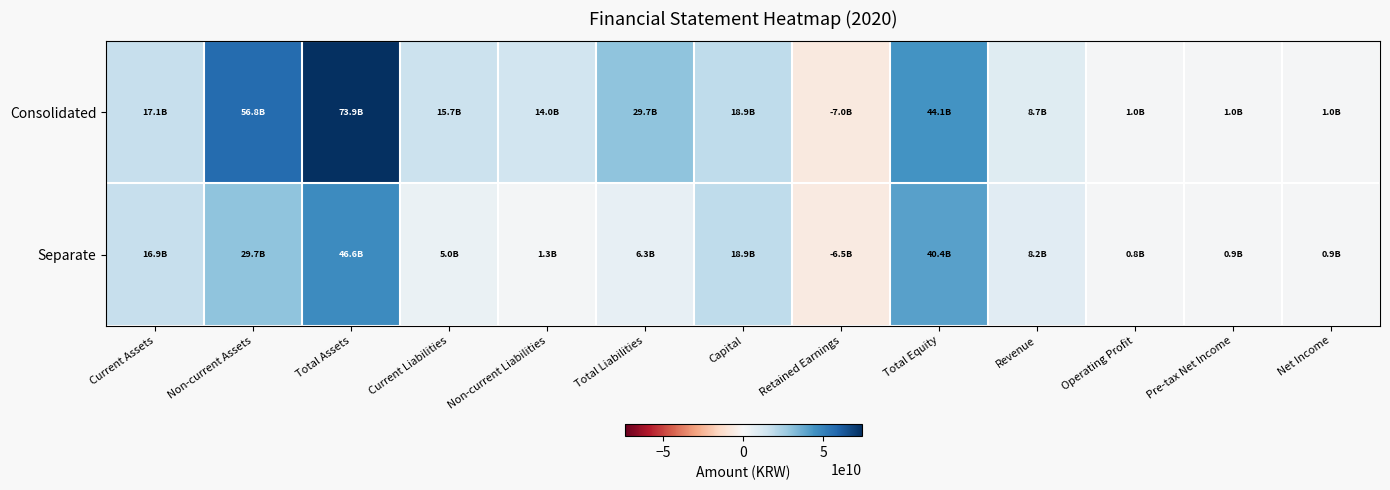

Between Capital and Current Liabilities, which is larger?

Capital